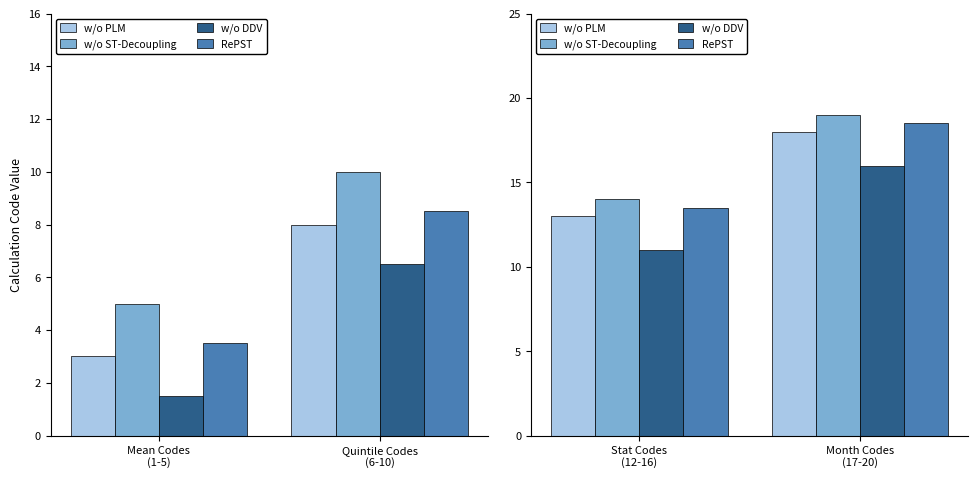

The value at Q4 is 6. True or false?

False